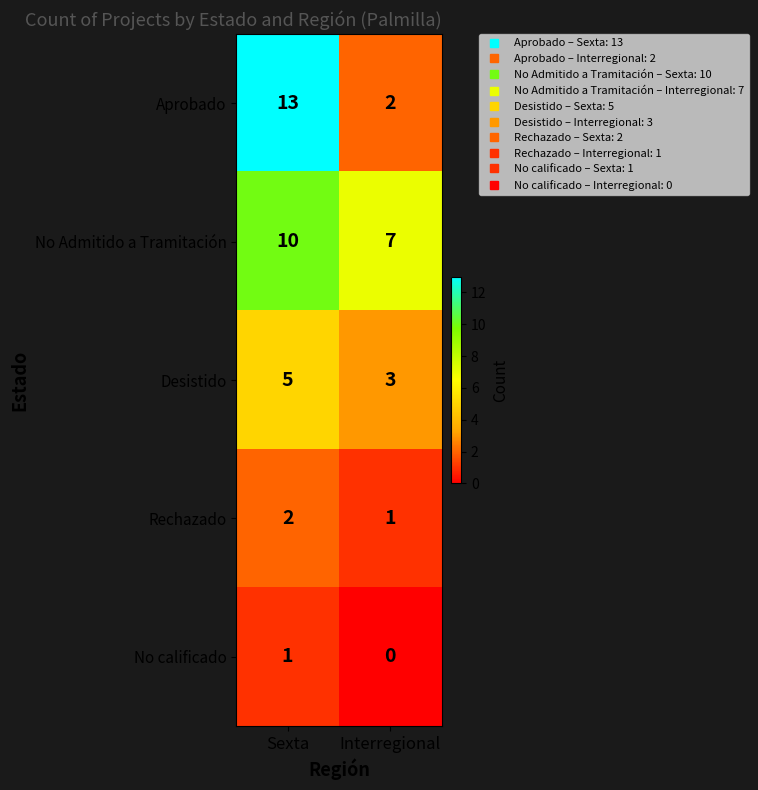

What is the difference between the No Admitido a Tramitación values at Sexta and Interregional?

3